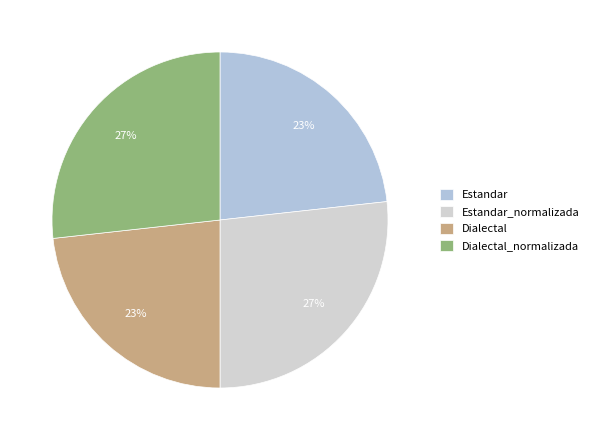

What percentage is the Estandar_normalizada slice, to the nearest percent?

27%